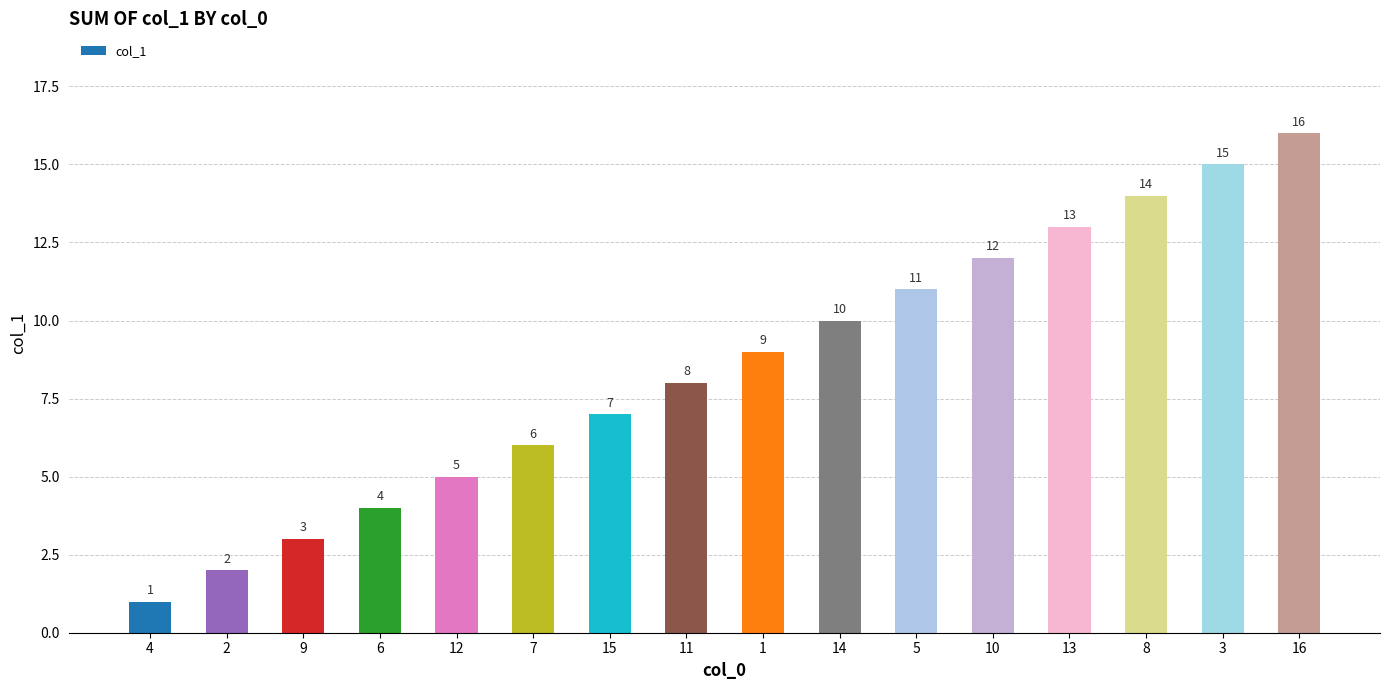

What is the label of the 1st bar from the left?

4